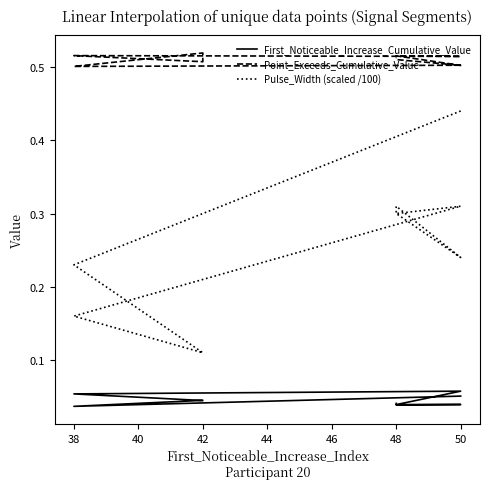

True or false: First_Noticeable_Increase_Cumulative_Value and Pulse_Width (scaled /100) intersect in this chart.

False